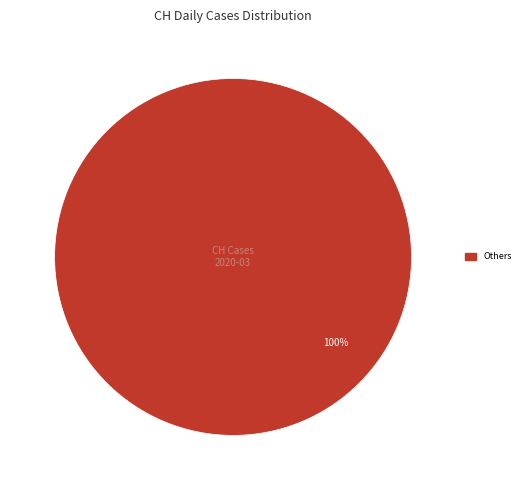

Is there any slice that represents more than half of the pie?

Yes